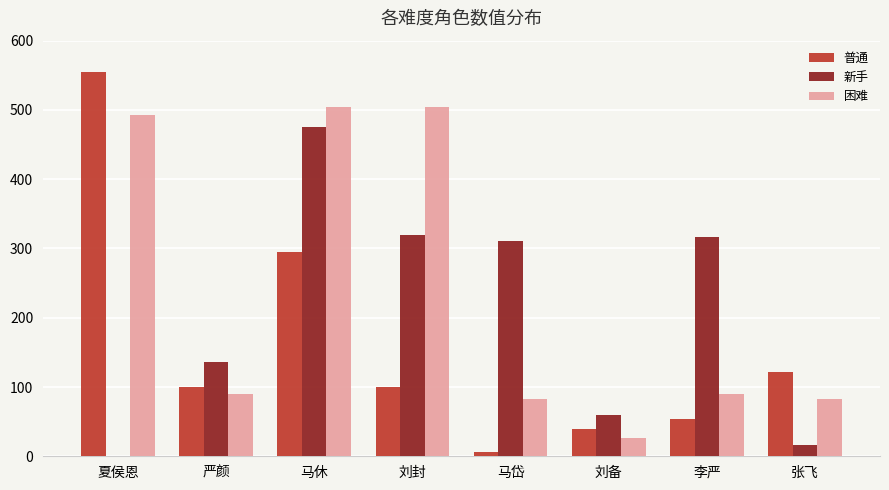

At which category is the sum across all series the highest?

马休